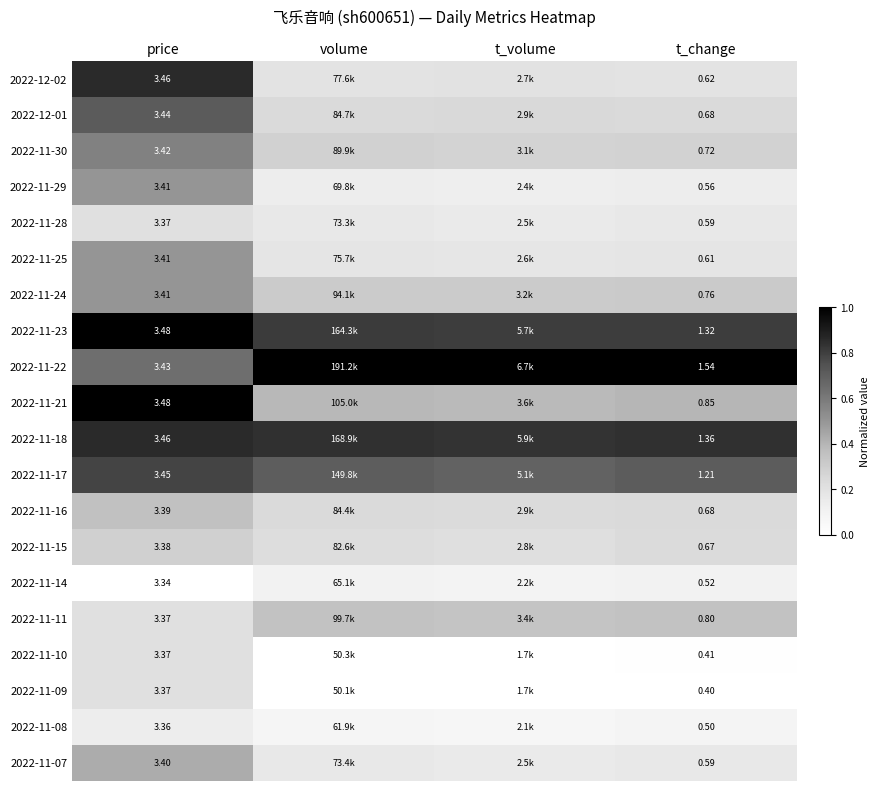

What is the total value across all series at t_change?

15.4